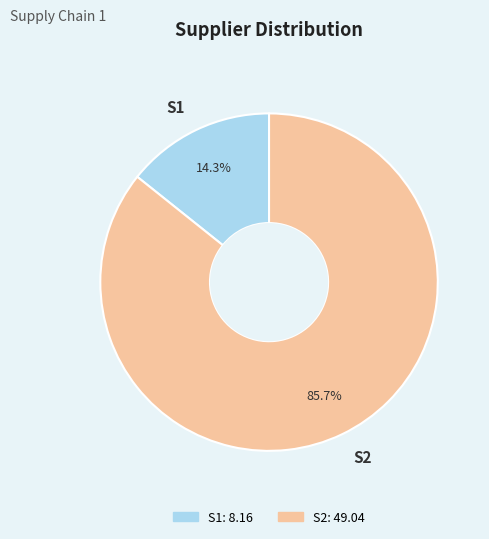

To the nearest percent, what is the combined percentage of S1 and S2?

100%